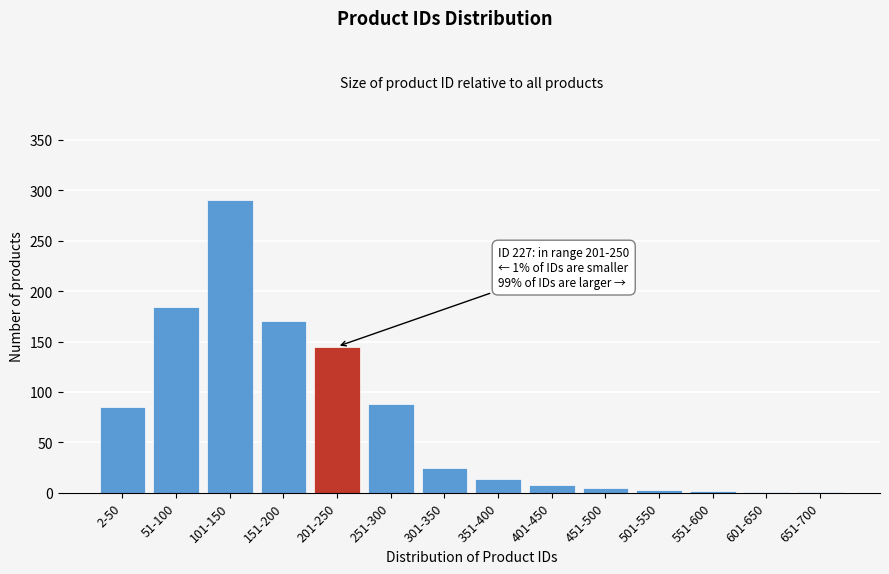

What is the change in value from 51-100 to 401-450?

-176